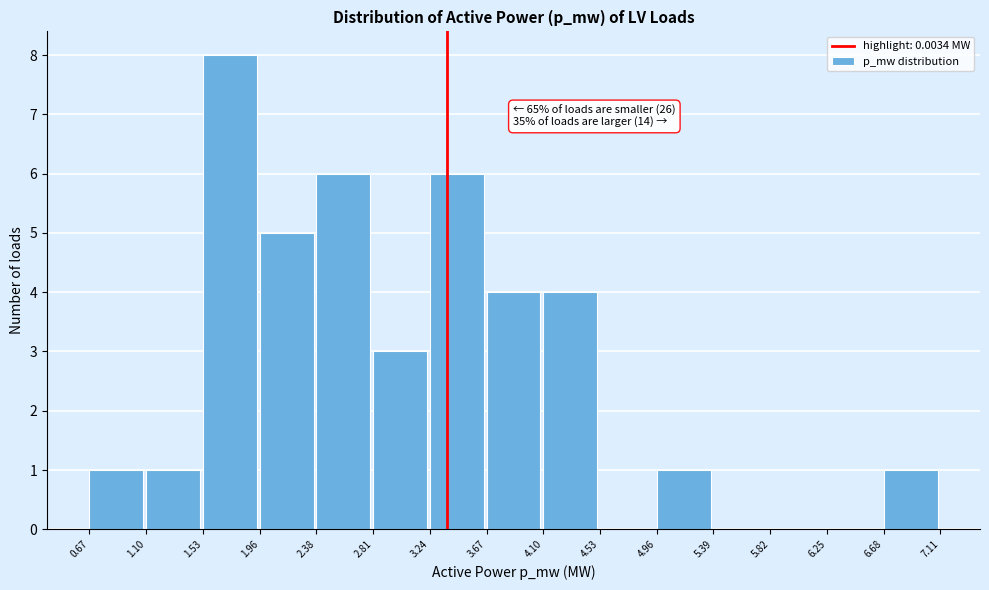

Reading left to right, extract all data points from this chart.

0.67=1	1.10=1	1.53=8	1.96=5	2.38=6	2.81=3	3.24=6	3.67=4	4.10=4	4.53=0	4.96=1	5.39=0	5.82=0	6.25=0	6.68=1